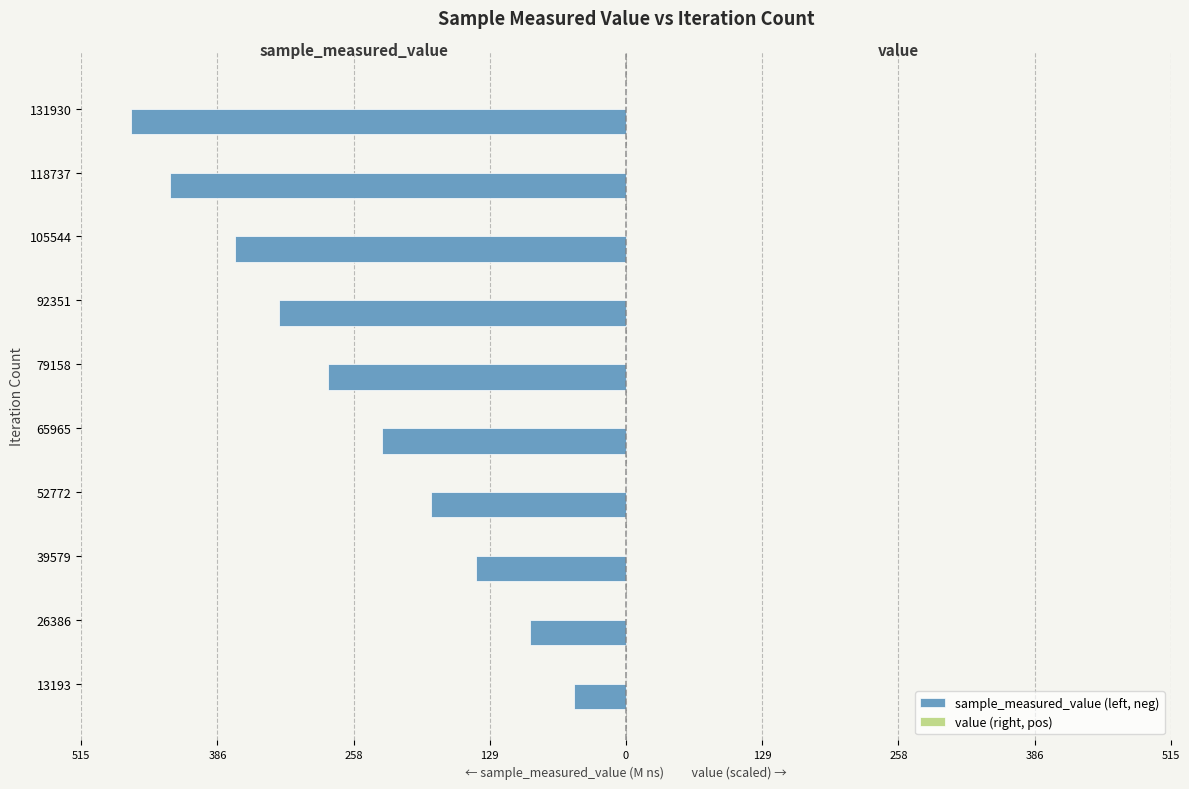

How many data points does each series have?

10